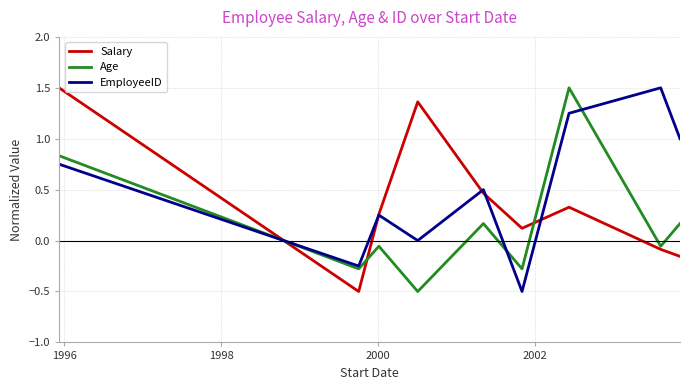

What is the highest value of the Salary series?

1.5